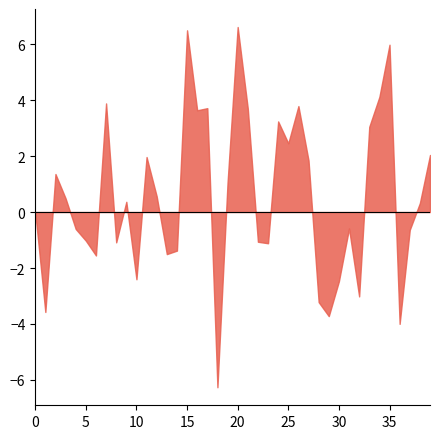

Is it true that the value at 20 is 11.4?

False